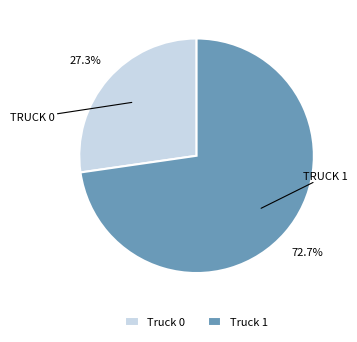

What percentage do Truck 1 and Truck 0 together represent?

100.0%